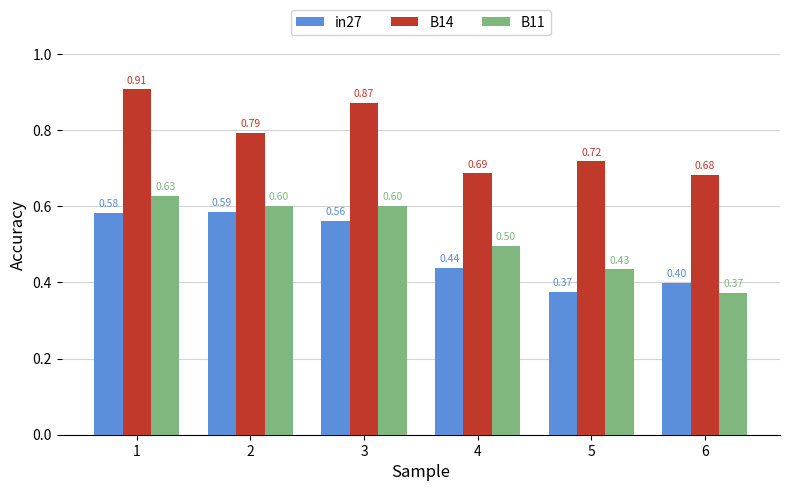

Rank the series at 4 from lowest to highest value.

in27, B11, B14